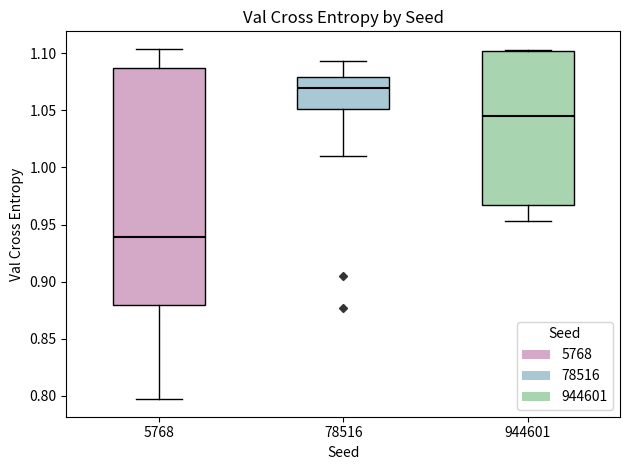

Reading left to right, read every box against the y-axis: the position of its median line, the range the box covers, and the ends of its whiskers. The values are not printed on the chart, so give them approximately, as read against the axis.

5768: median 0.940, box 0.880 to 1.085, whiskers 0.795 to 1.105
78516: median 1.070, box 1.050 to 1.080, whiskers 1.010 to 1.095
944601: median 1.045, box 0.965 to 1.100, whiskers 0.955 to 1.105